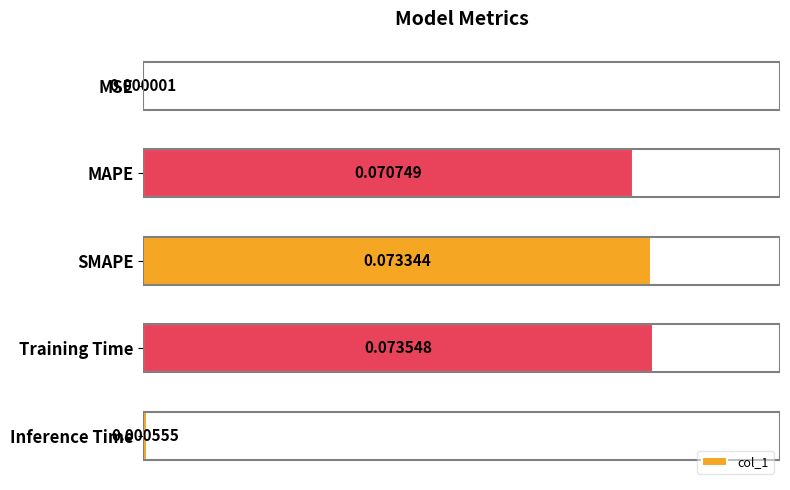

Which has a higher value, Training Time or MSE?

Training Time